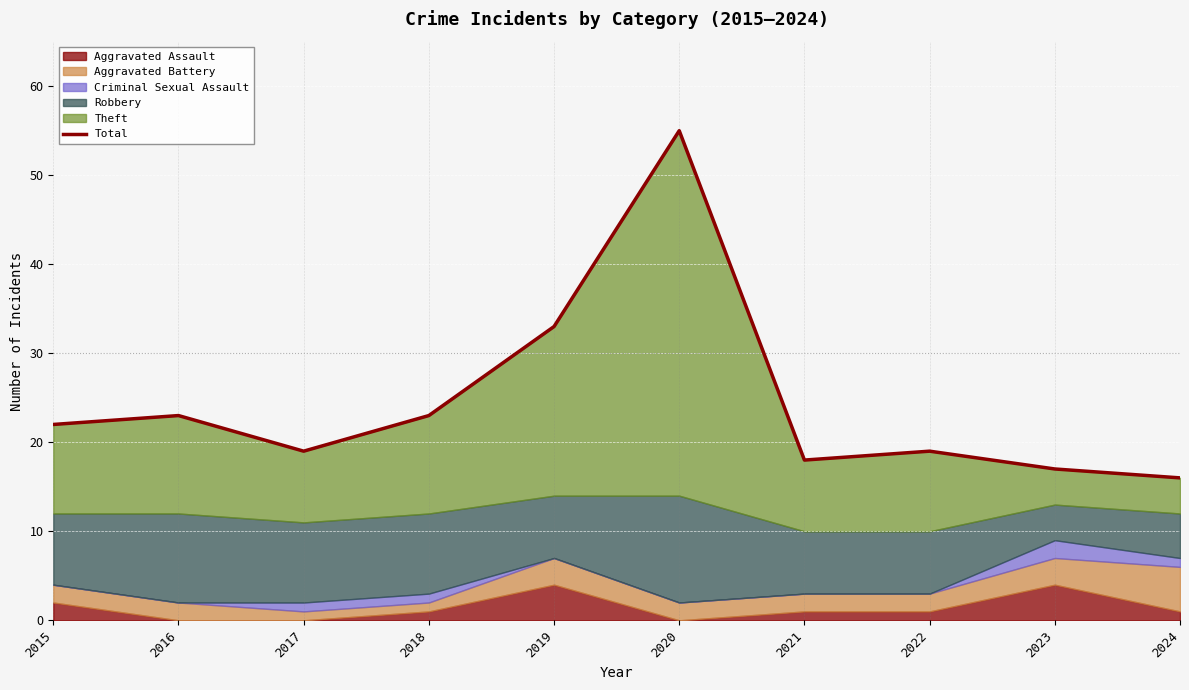

The value at 2021 is 29. True or false?

False